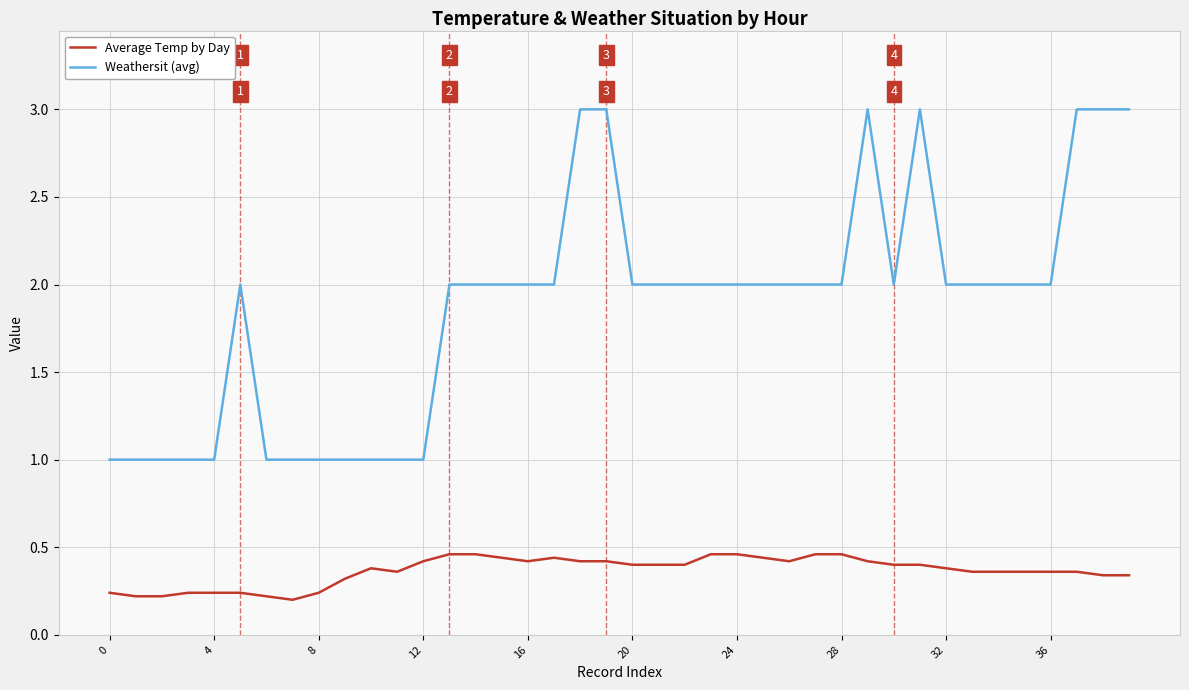

What is the average value of the Weathersit (avg) series?

1.9